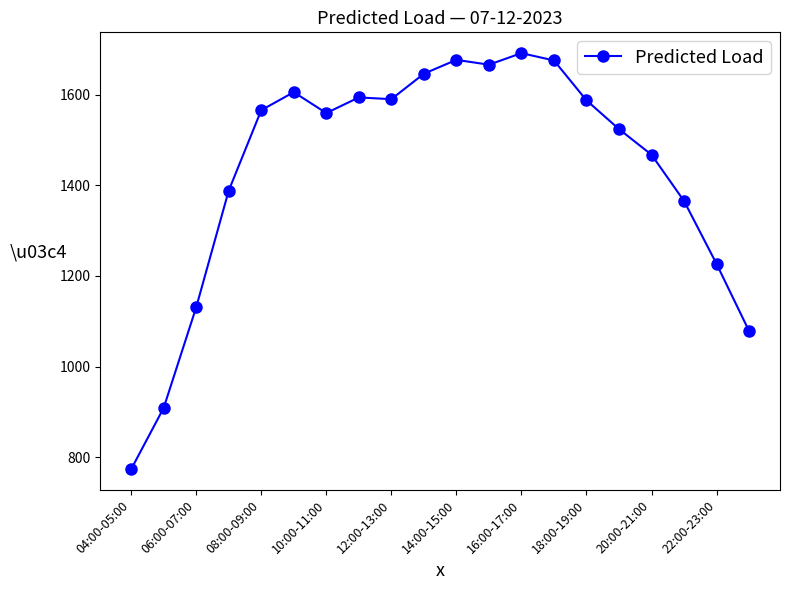

What is the value of the 5th point from the left?

1566.1